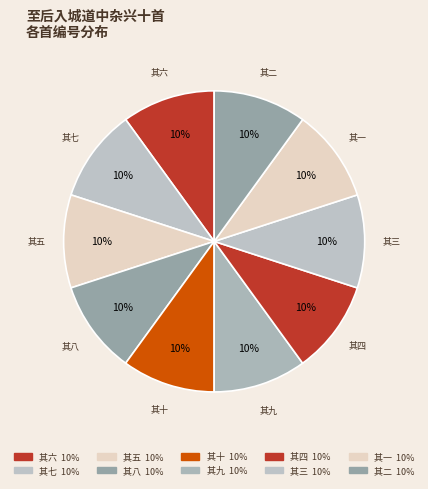

Is the sum of 其四 and 其五 greater than half?

No